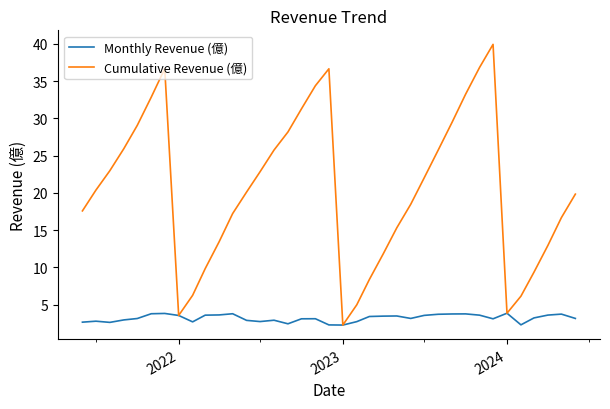

True or false: Cumulative Revenue (億) has more than 1 points higher than both neighbors.

True